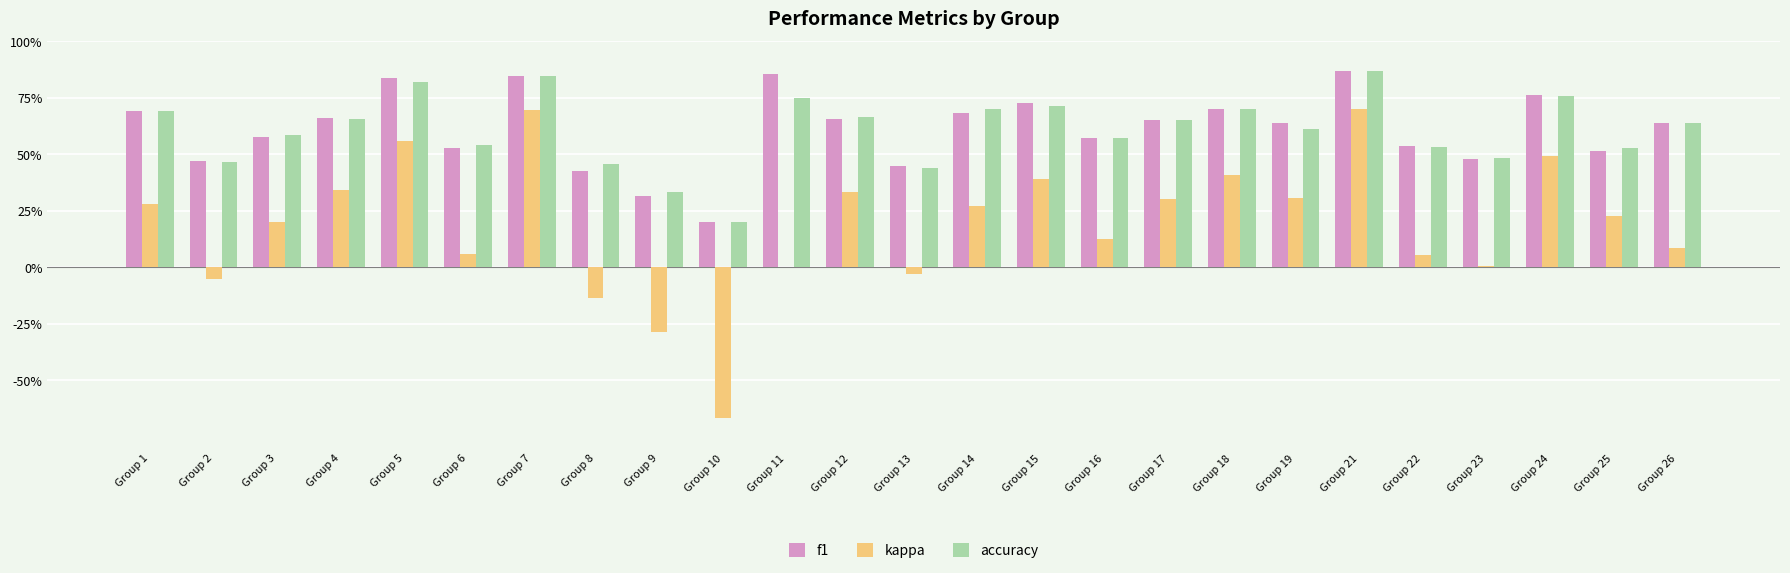

Are the bars grouped side by side (vs. stacked)?

Yes